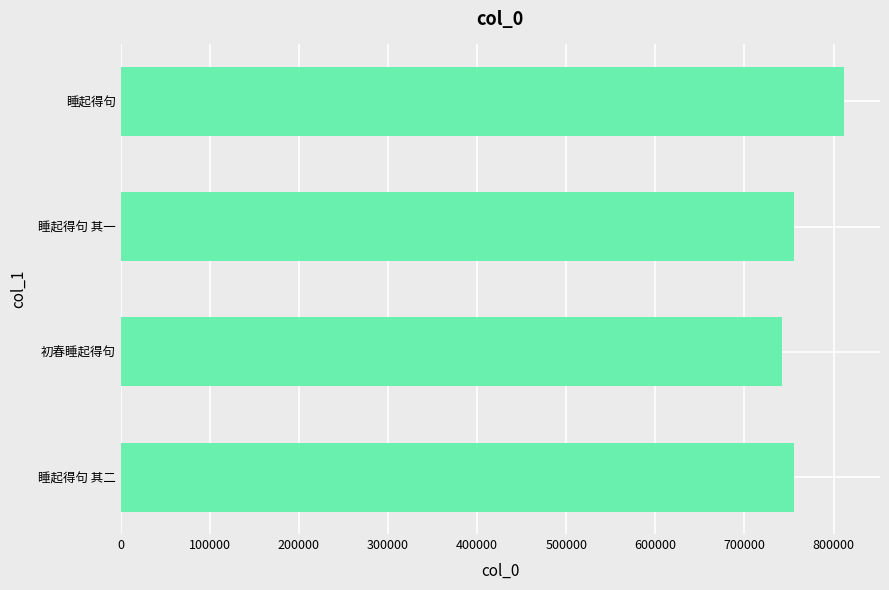

What is the sum of all values?

3065952